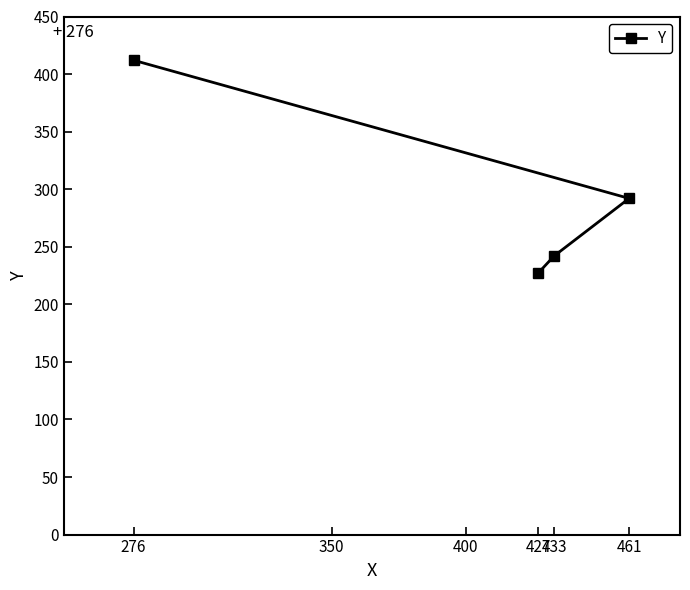

Reading left to right, transcribe all the data shown in this chart.

276=412	427=227	433=242	461=292